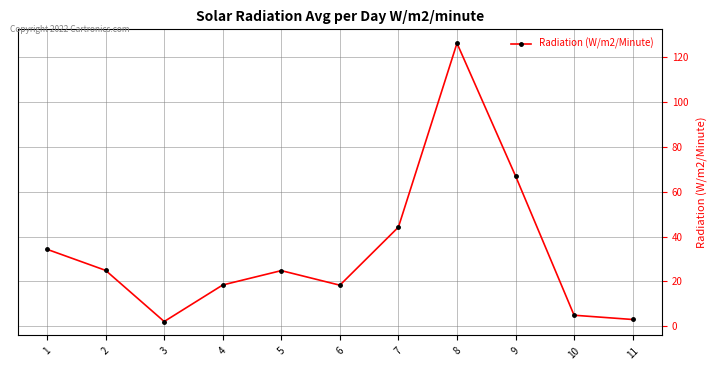

What is the difference between the maximum and minimum values?

124.1